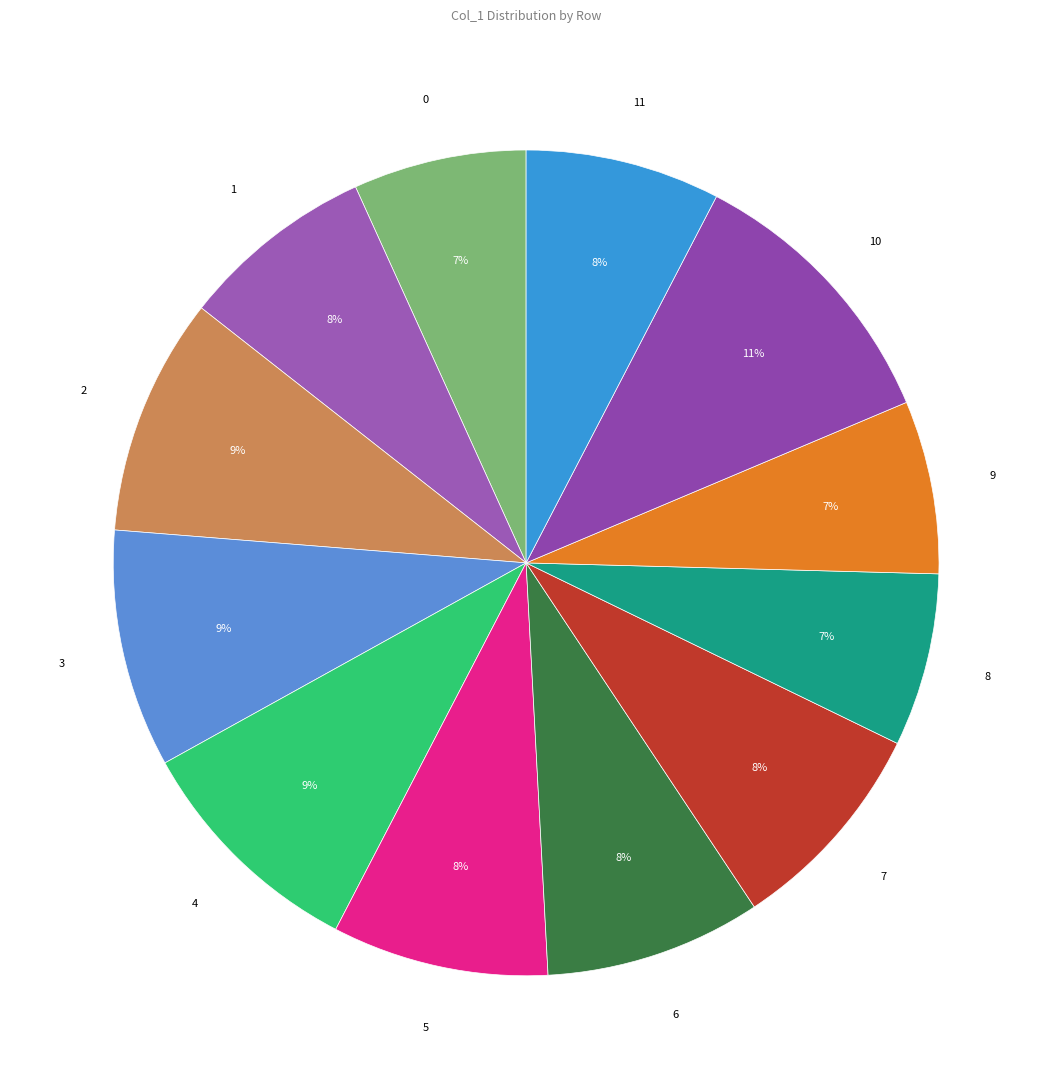

Is there a majority slice in this chart?

No